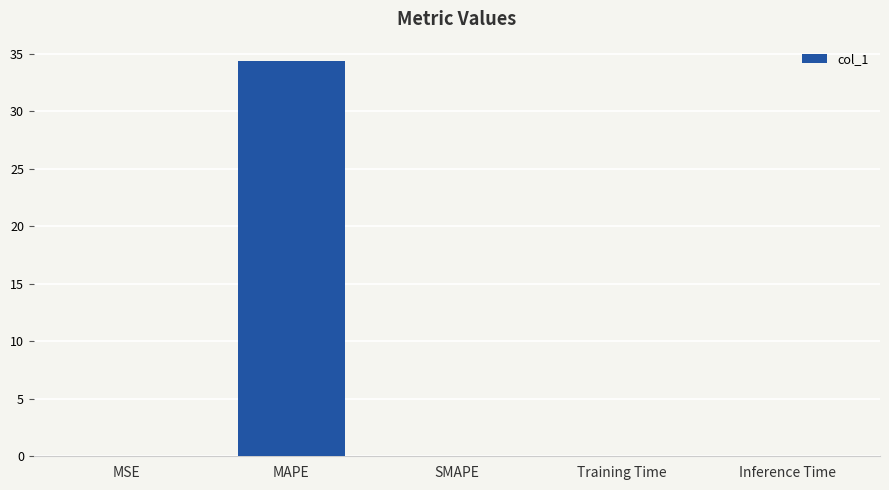

What is the greatest value displayed?

34.4